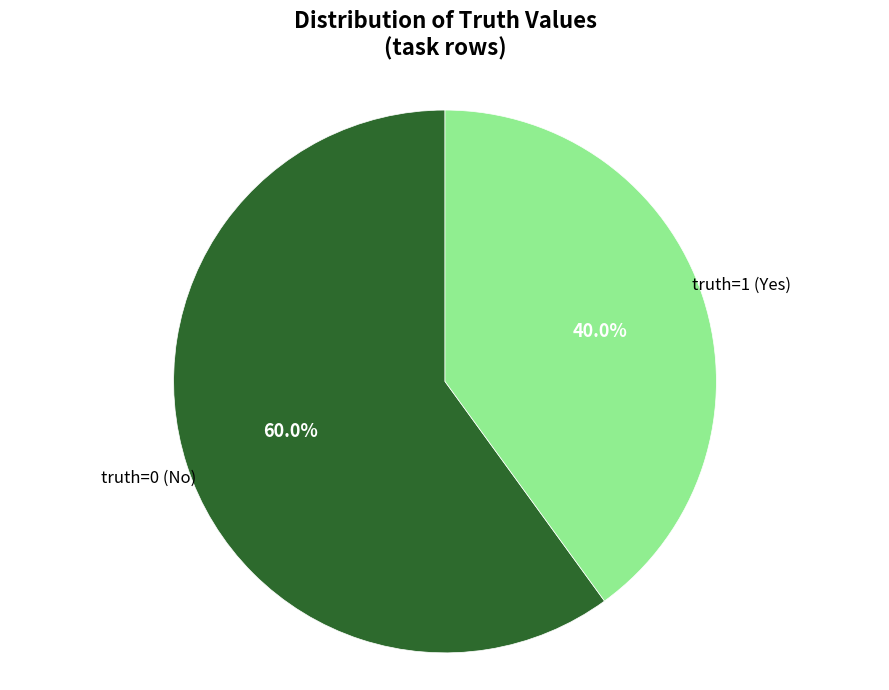

To the nearest percent, what portion does truth=1 represent?

40%